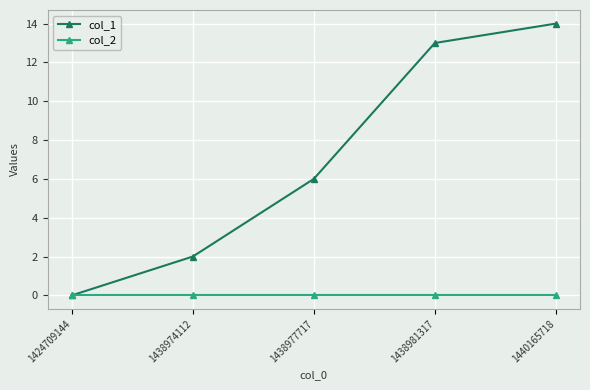

What are all the series names shown in the legend?

col_1, col_2